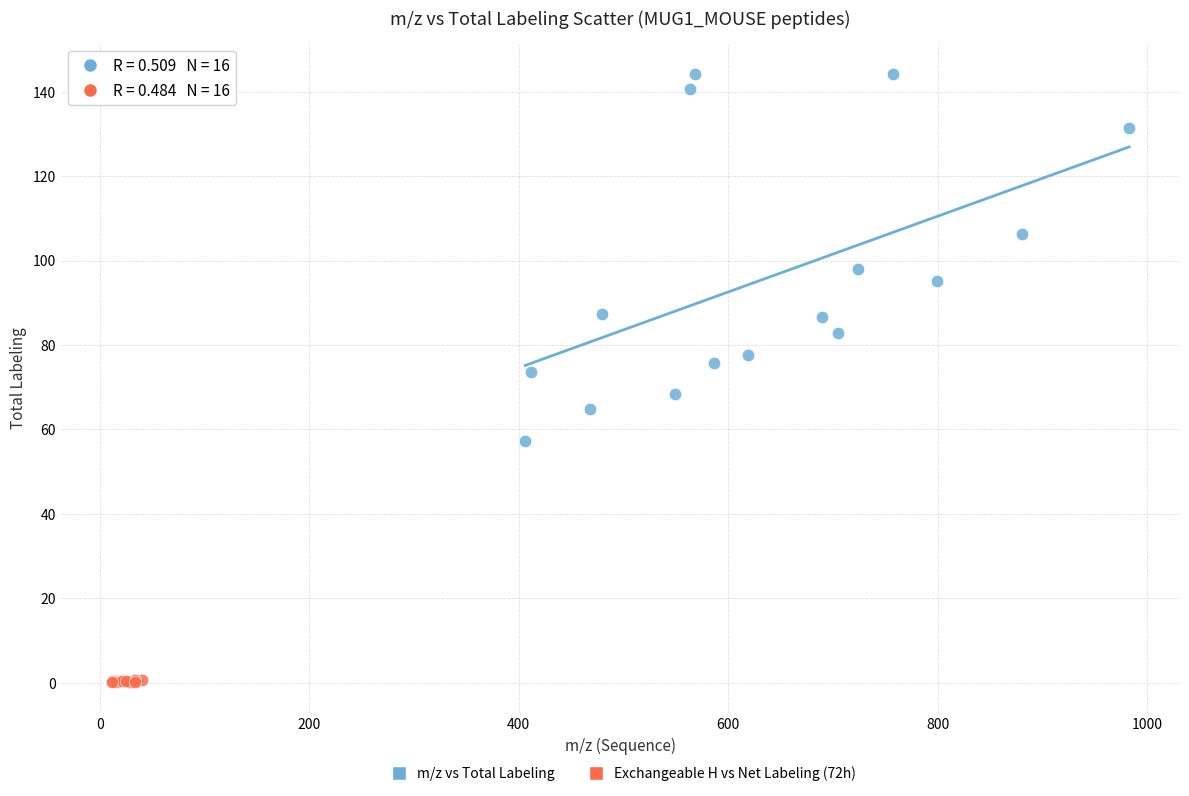

Which series contains the highest Y value?

m/z vs Total Labeling